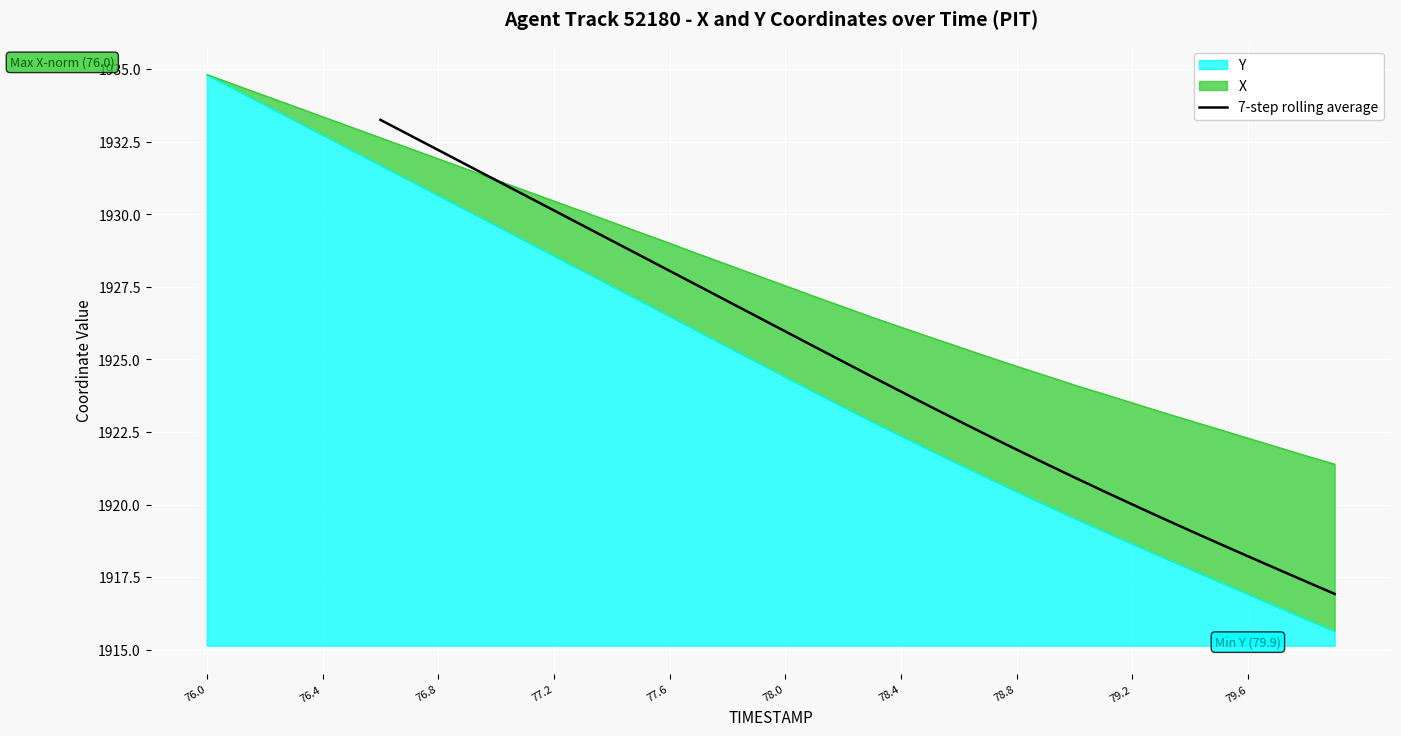

The 7-step rolling average series shows 3299.8 at 76.8. True or false?

False